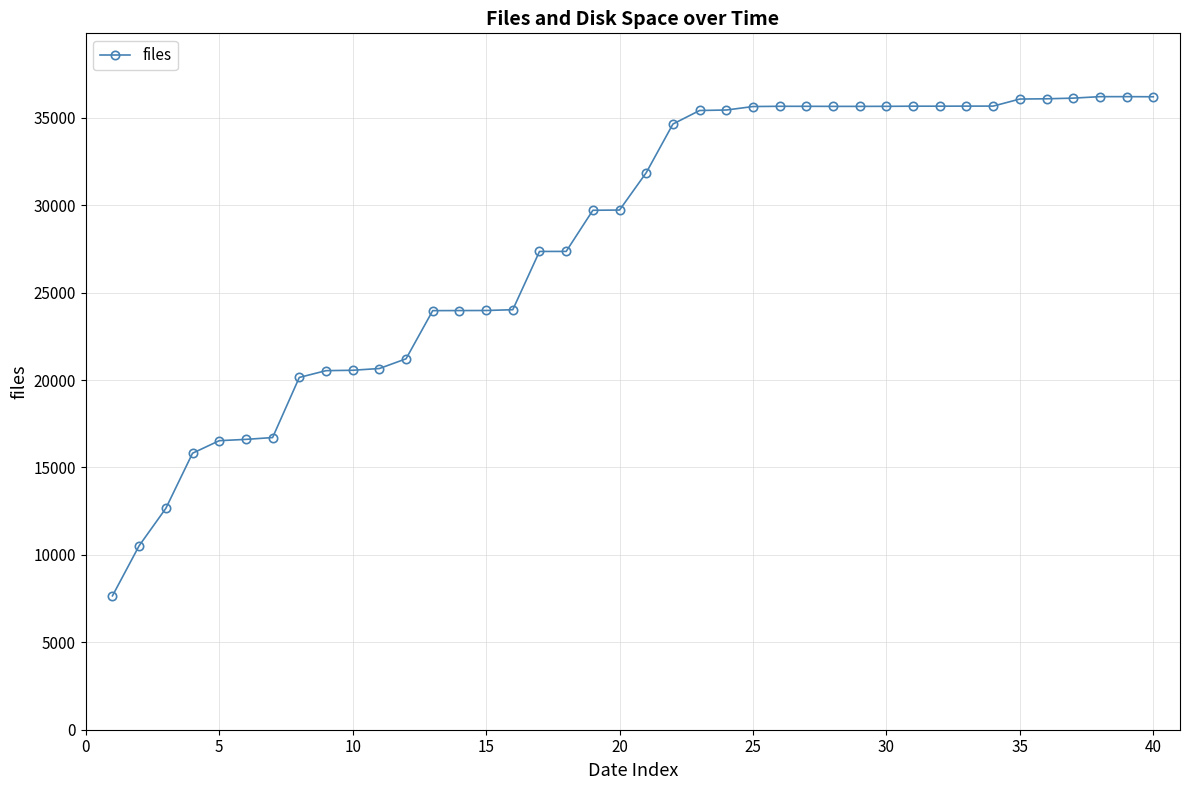

How many series are shown in this chart?

1